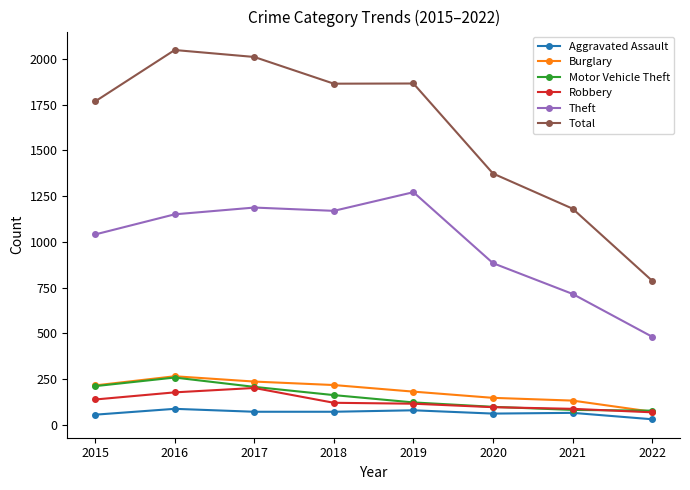

What is the average value of the Total series?

1613